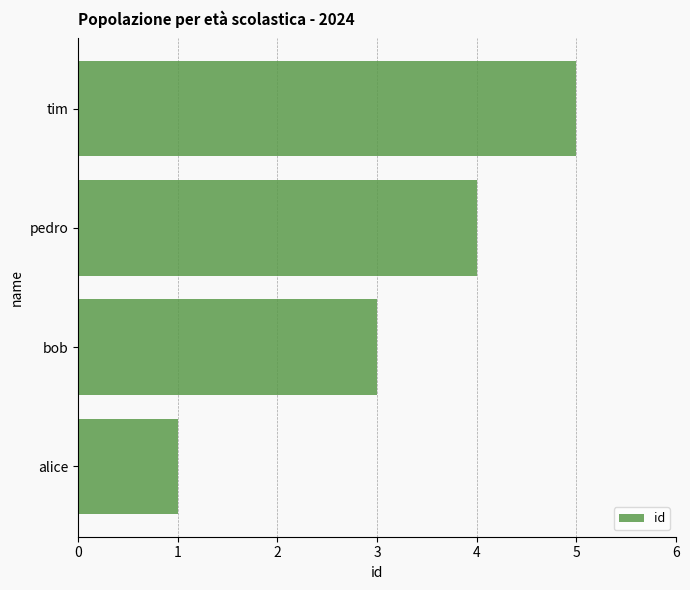

How many data points does each series have?

4